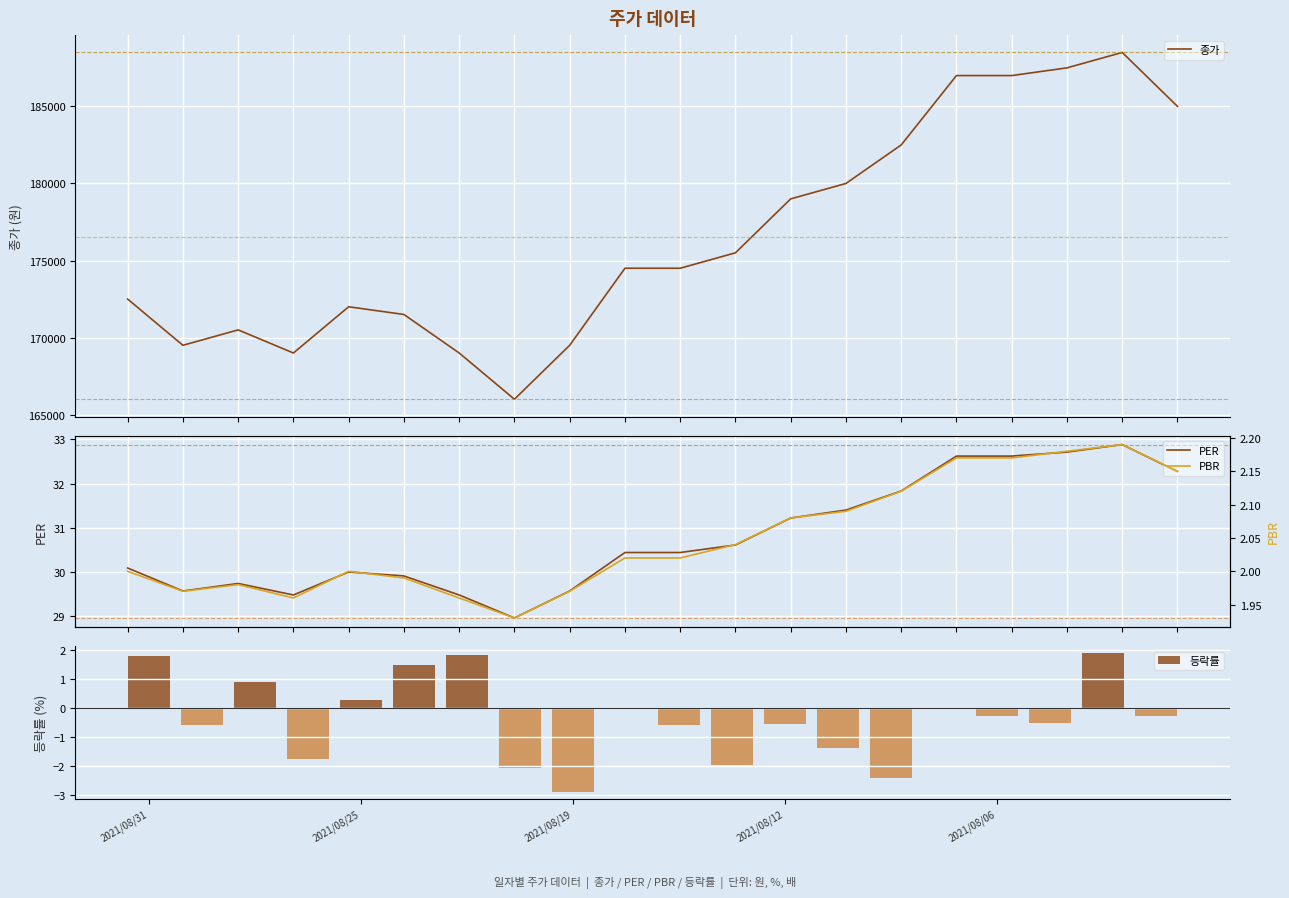

What is the approximate value of PBR at 2021/08/25?

2.0